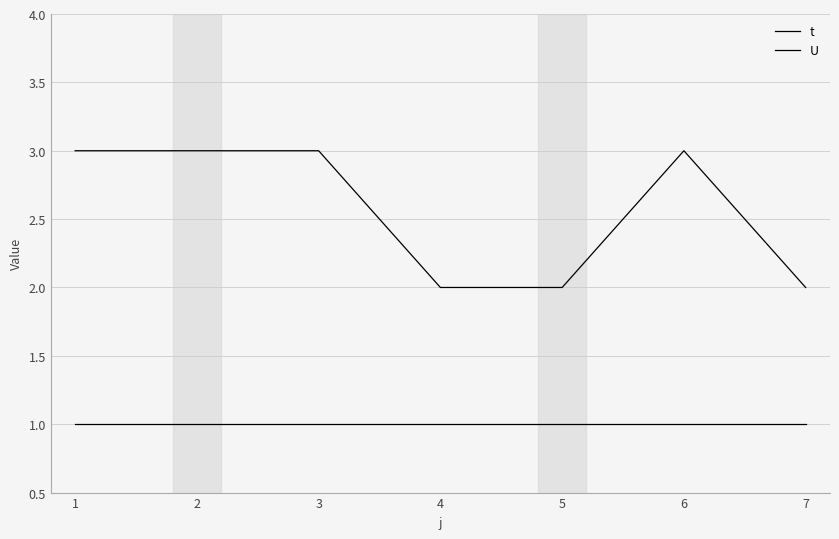

Does the chart display data point markers on the line(s)?

No